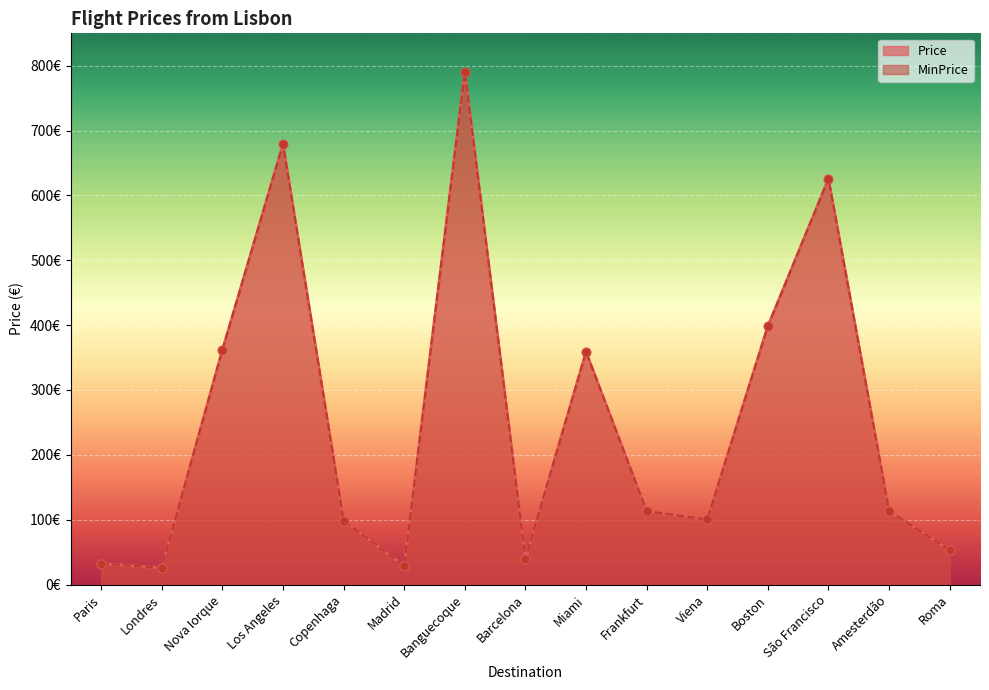

At which category is the sum across all series the highest?

Banguecoque